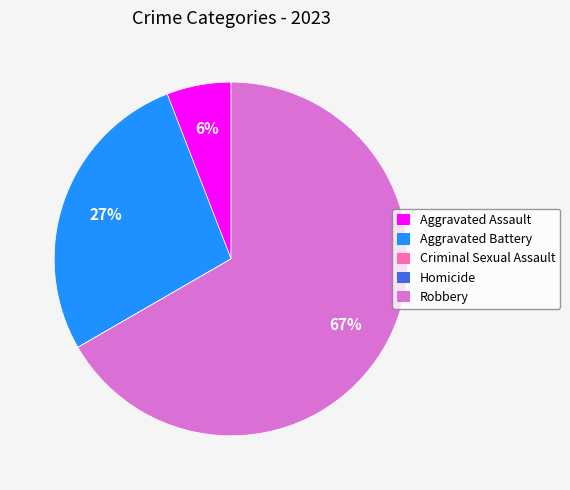

Is the sum of Aggravated Battery and Aggravated Assault greater than half?

No